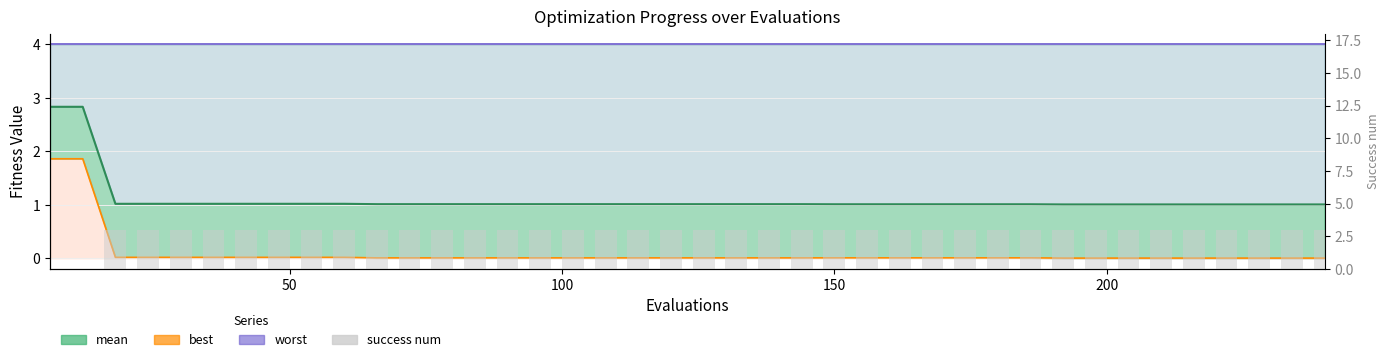

At how many categories does at least one series exceed 3?

40